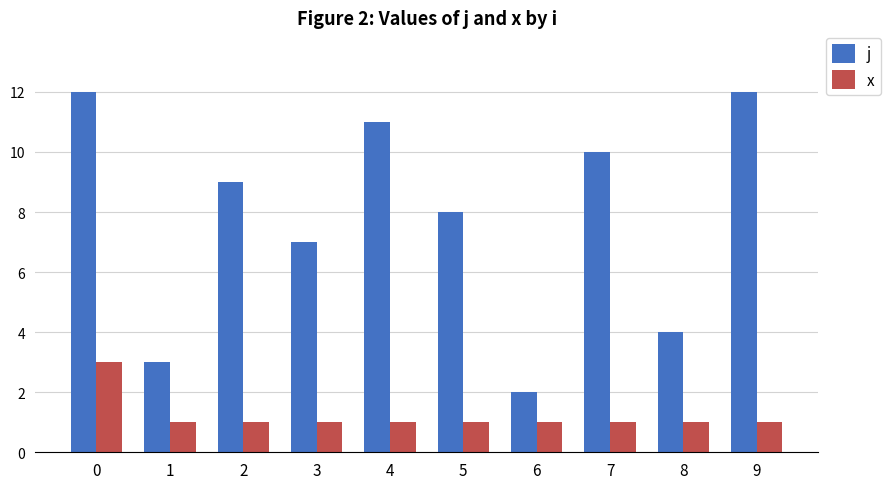

Rank the series by their average value, from lowest to highest.

x, j